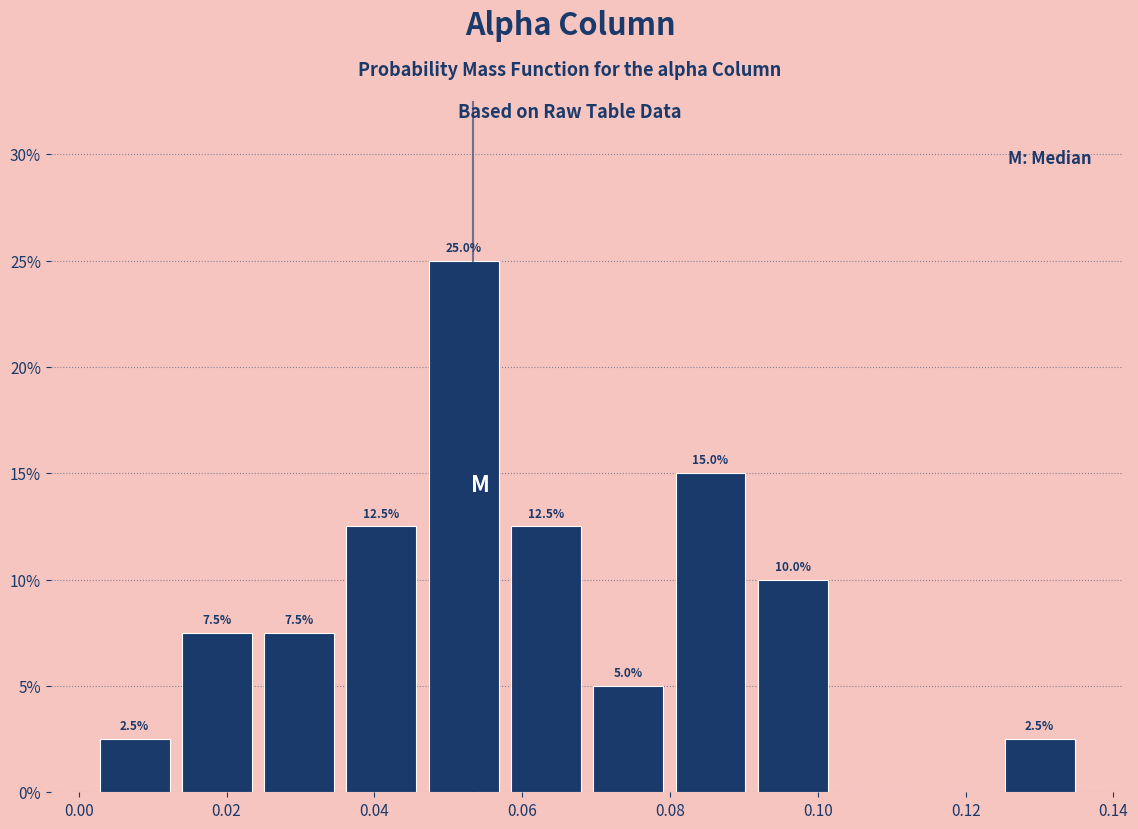

Which range on the x-axis has the tallest bar?

0.046 to 0.058